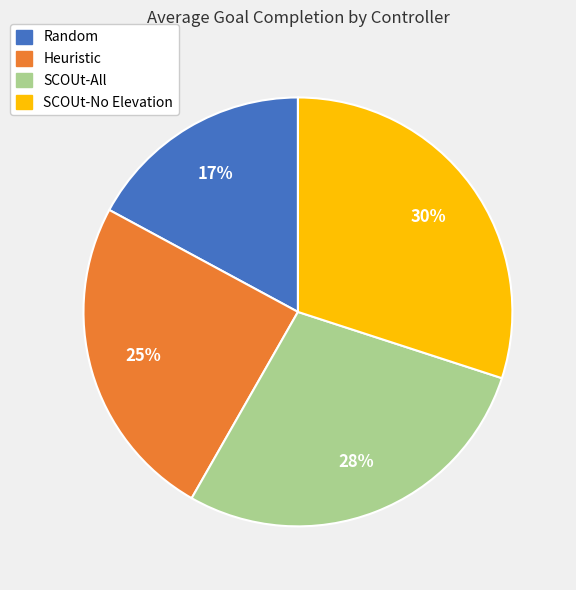

Does any single category account for the majority?

No